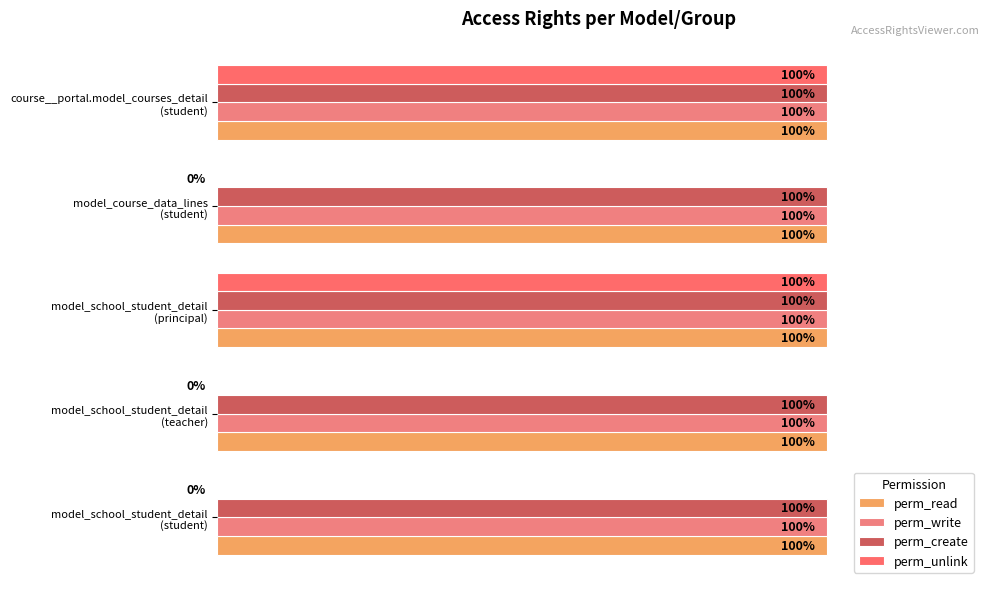

Rank the series by their maximum value, from lowest to highest.

perm_read, perm_write, perm_create, perm_unlink